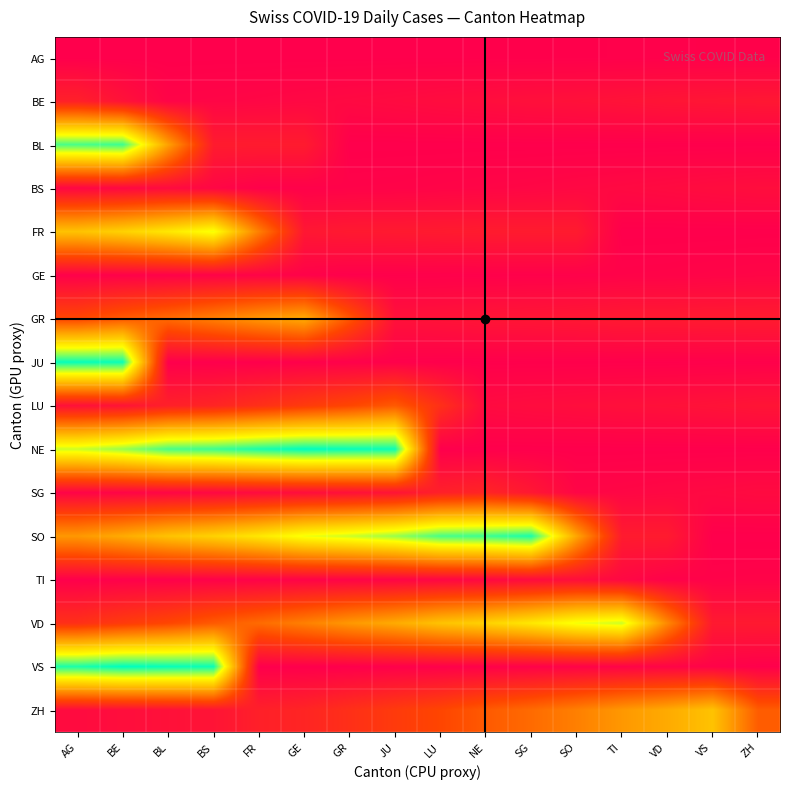

Rank the series at TI from highest to lowest value.

VD, ZH, SO, GR, BE, LU, BS, TI, SG, VS, GE, AG, JU, BL, NE, FR